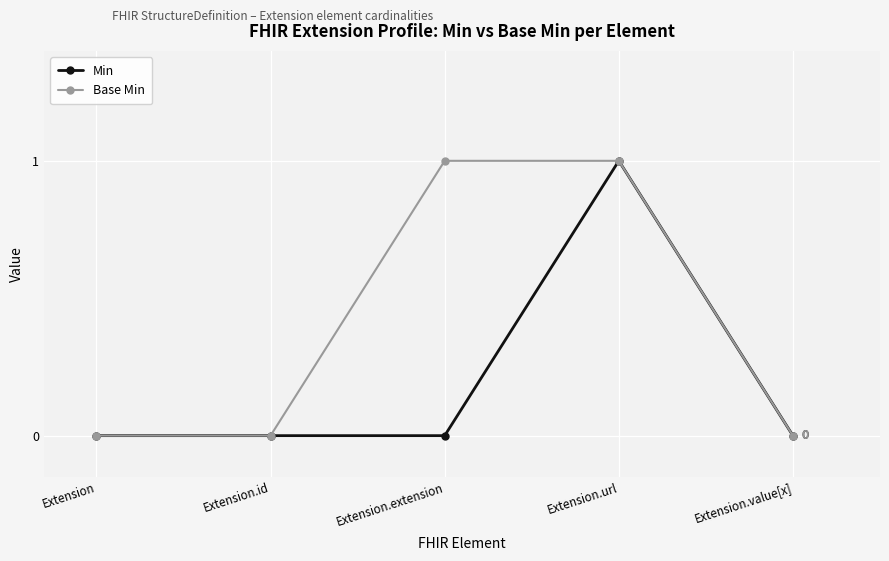

Reading left to right, list all the values displayed in this chart.

Min: 0	0	0	1	0
Base Min: 0	0	1	1	0